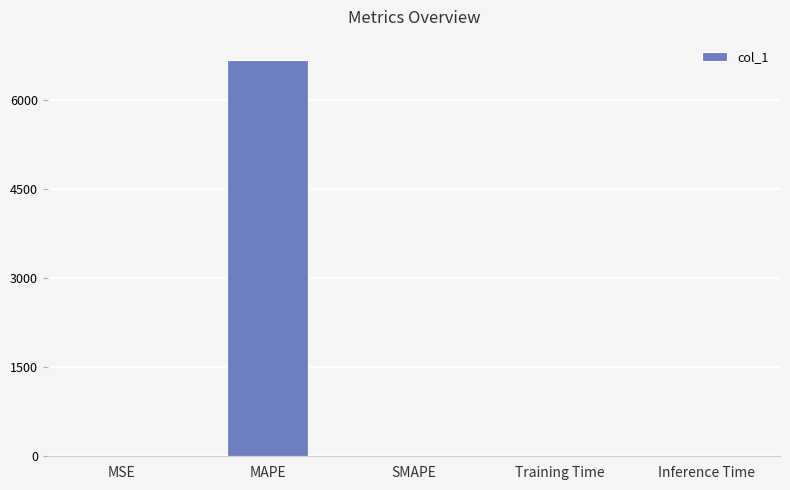

What is the approximate value at MAPE?

6672.6